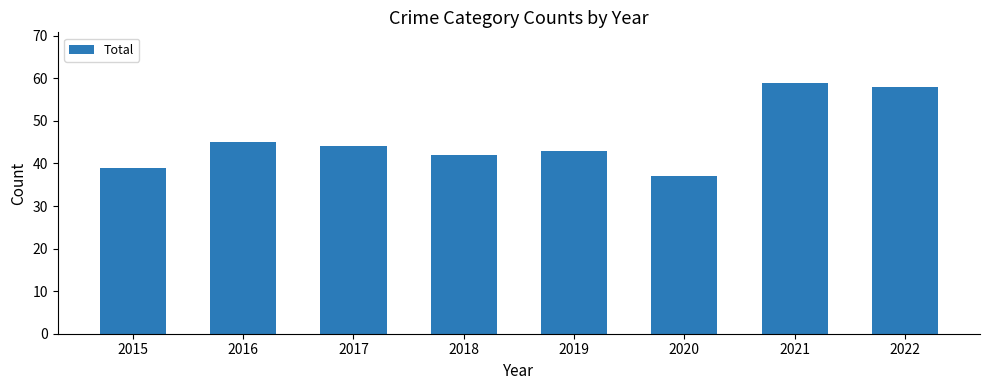

Reading left to right, extract all data points from this chart.

2015=39	2016=45	2017=44	2018=42	2019=43	2020=37	2021=59	2022=58